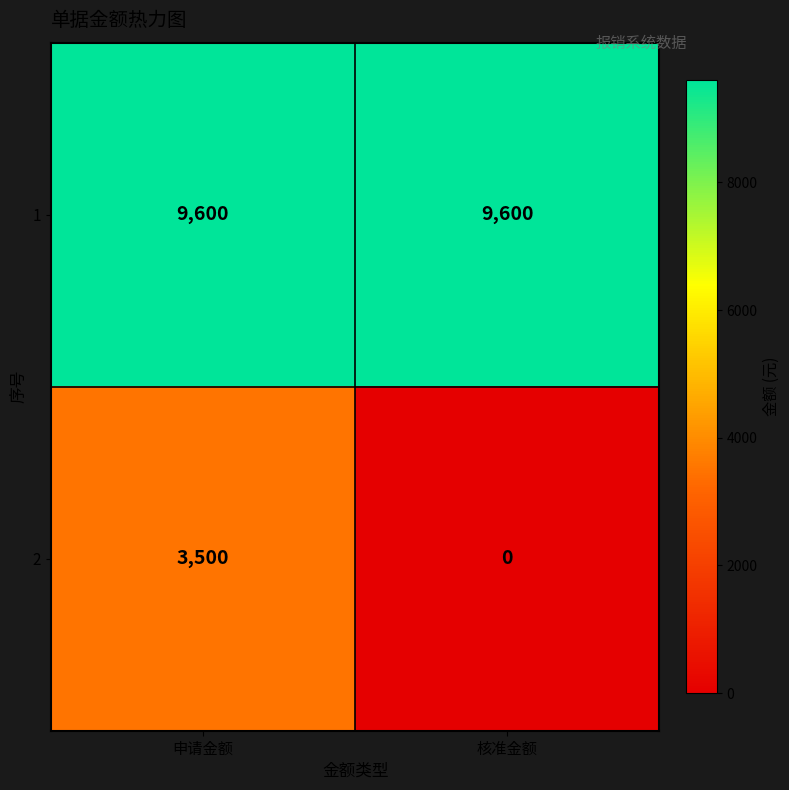

What is the maximum value shown in the chart?

9600